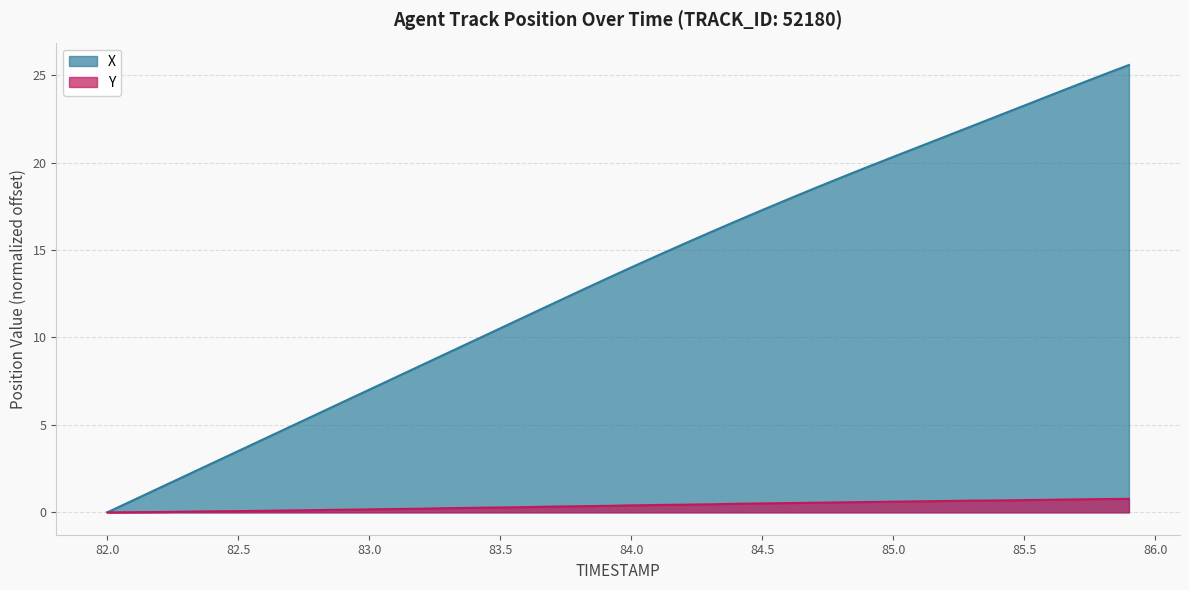

Which series has the largest total across all categories?

X